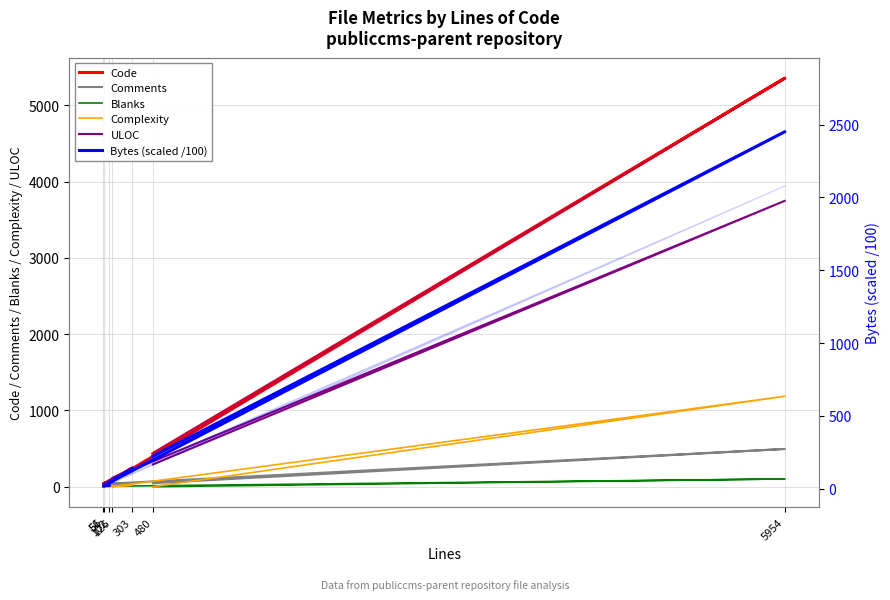

Is this an area chart (filled region under the line)?

No